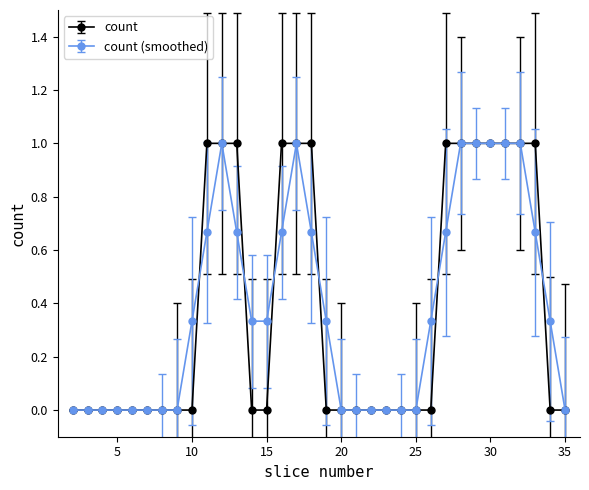

What is the maximum value for count (smoothed)?

1.0